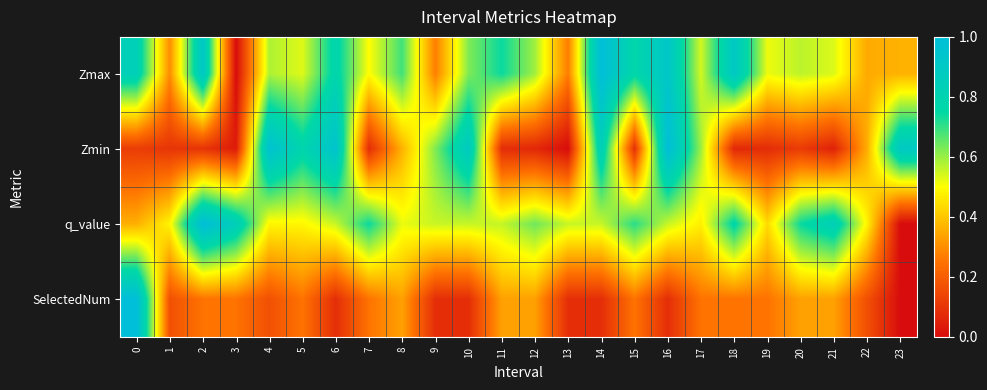

At which category is the sum across all series the highest?

16